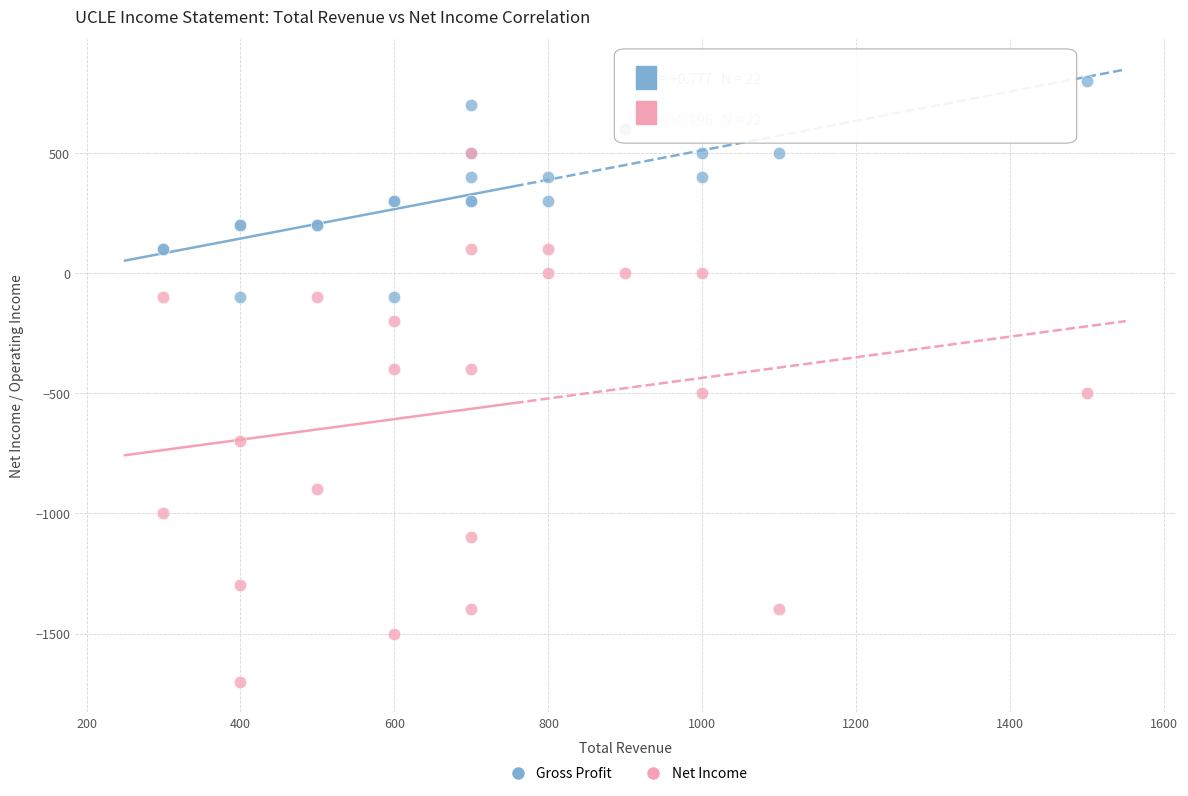

Which series has the widest spread of Y values?

Net Income